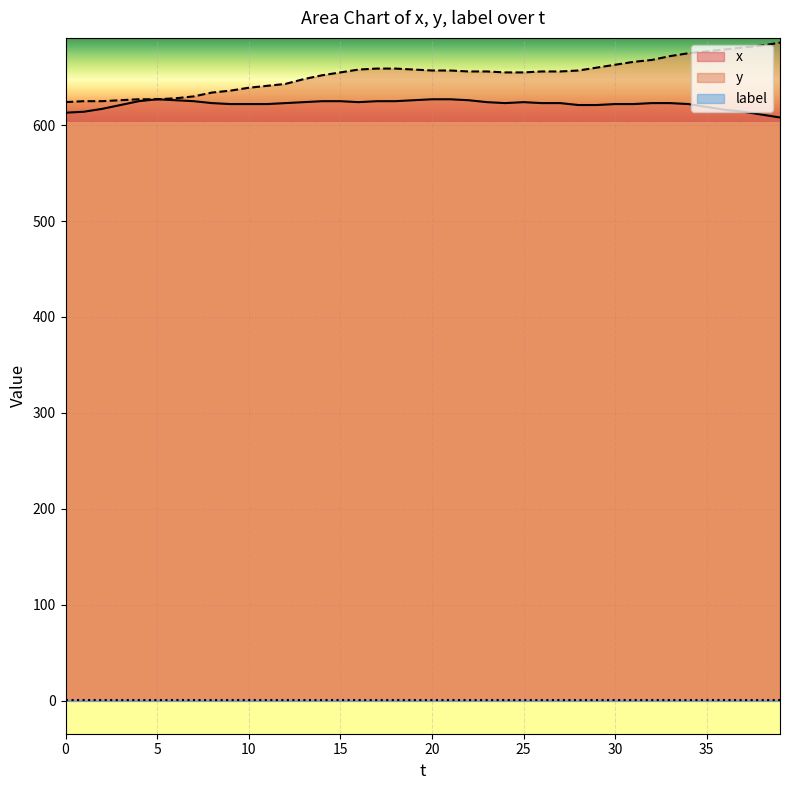

What is the sum of all x values?

24873